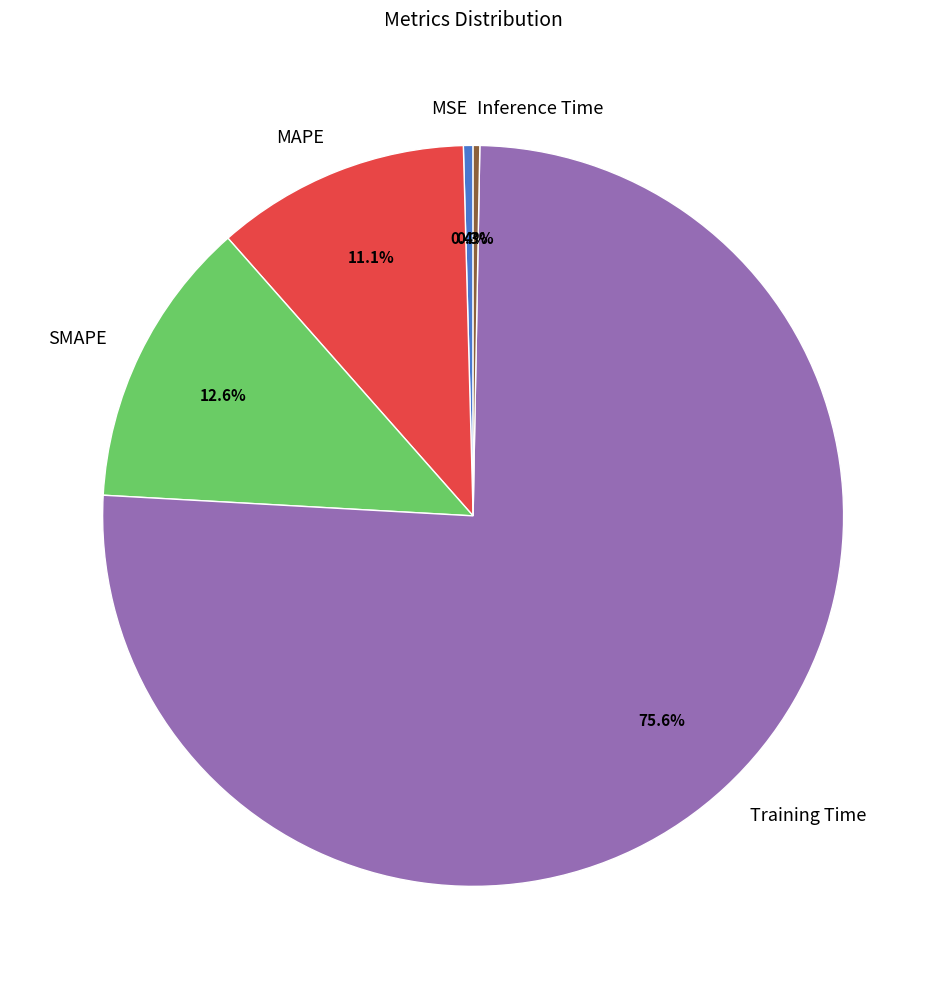

Is Training Time the majority of the pie?

Yes